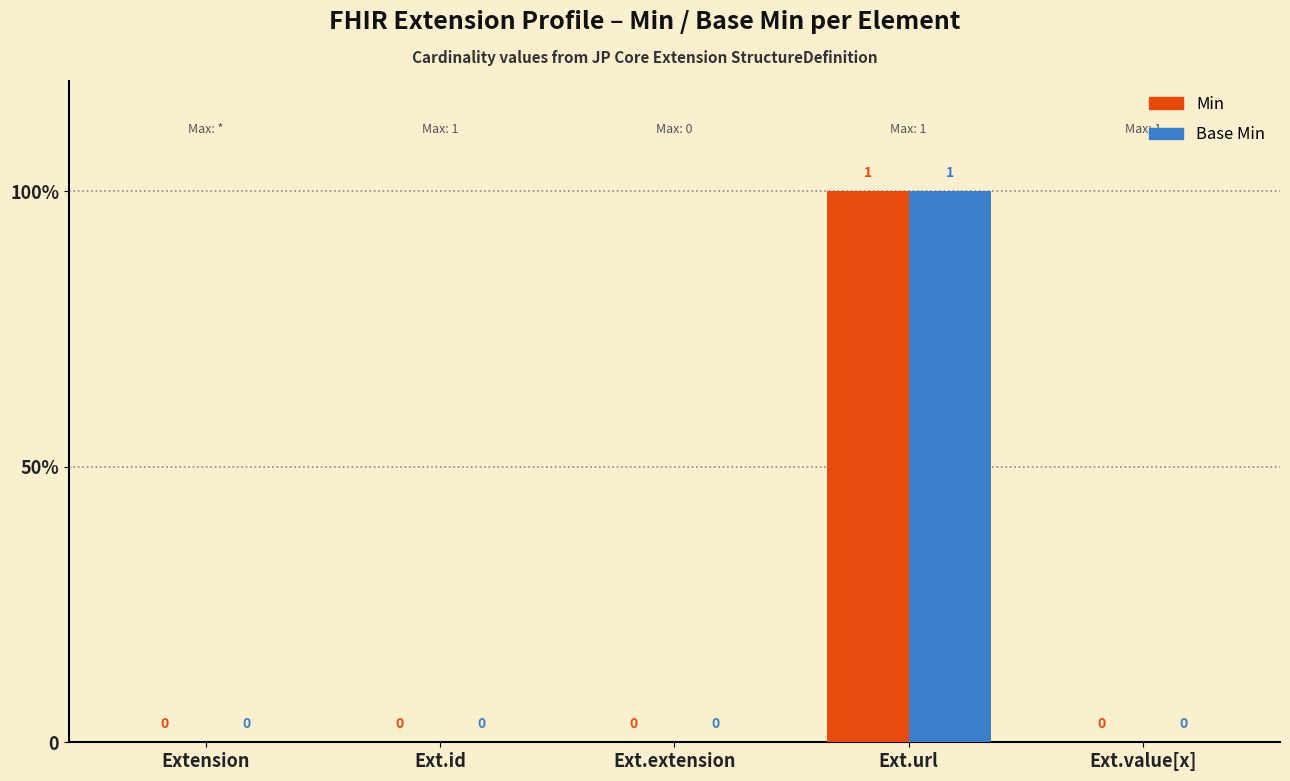

What are all the series names shown in the legend?

Min, Base Min